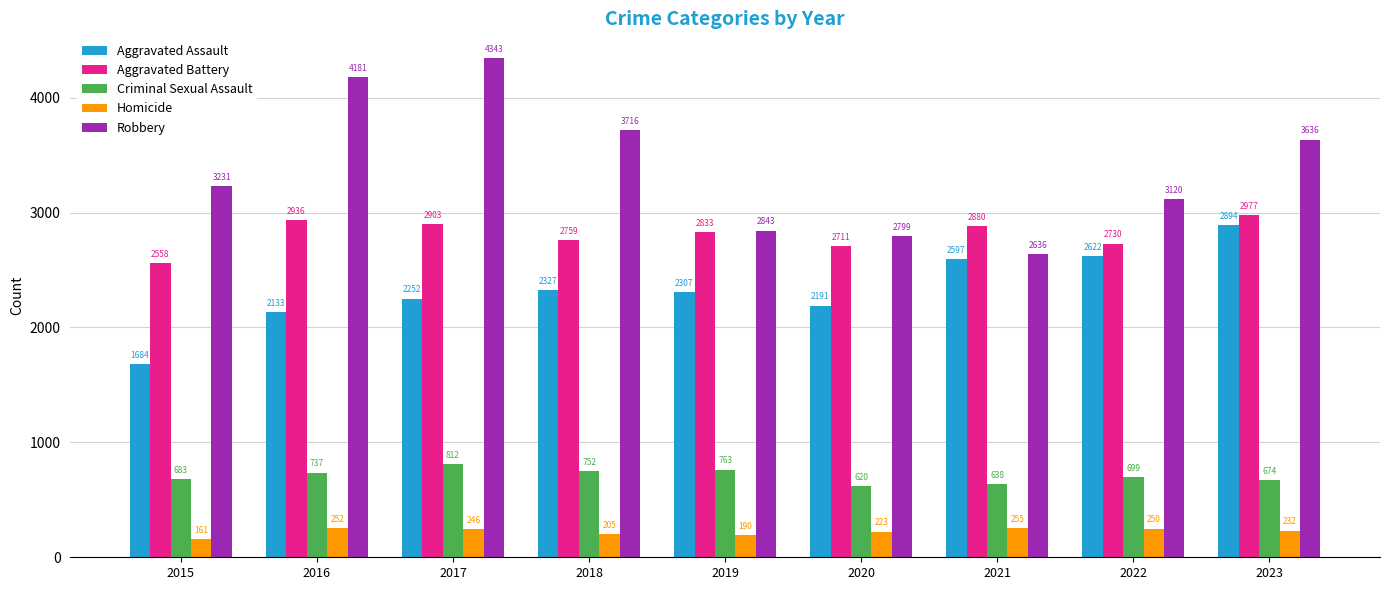

What is the spread (max minus min) of values at 2015?

3070